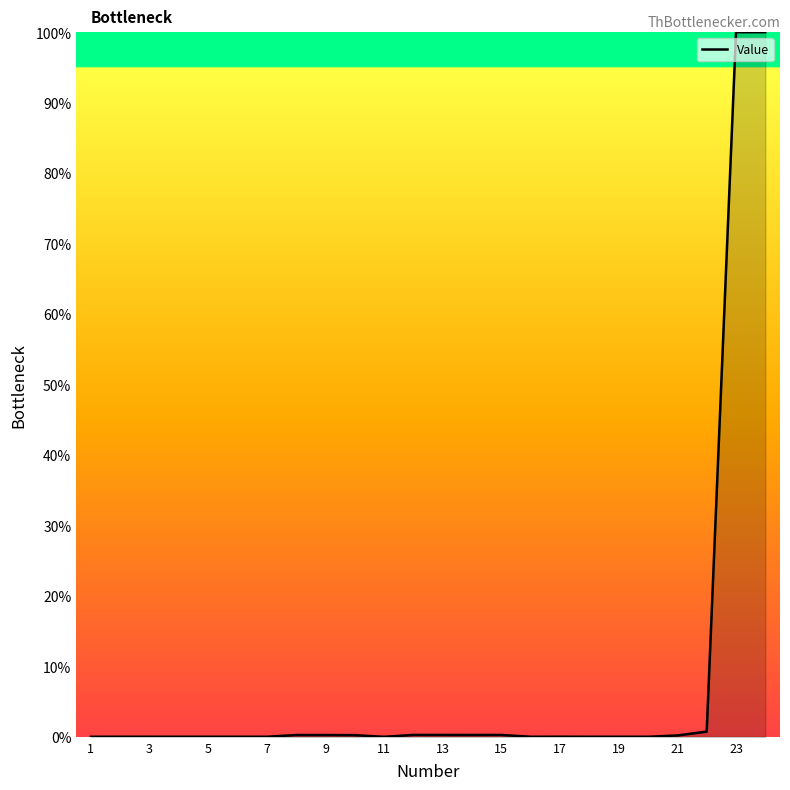

What is the sum of all values?

202.8